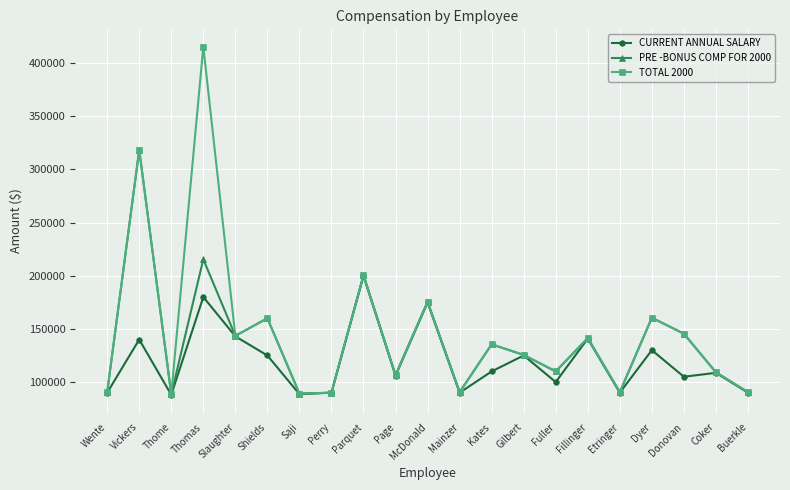

What is the value of the TOTAL 2000 point at the 19th from the left?

145492.5